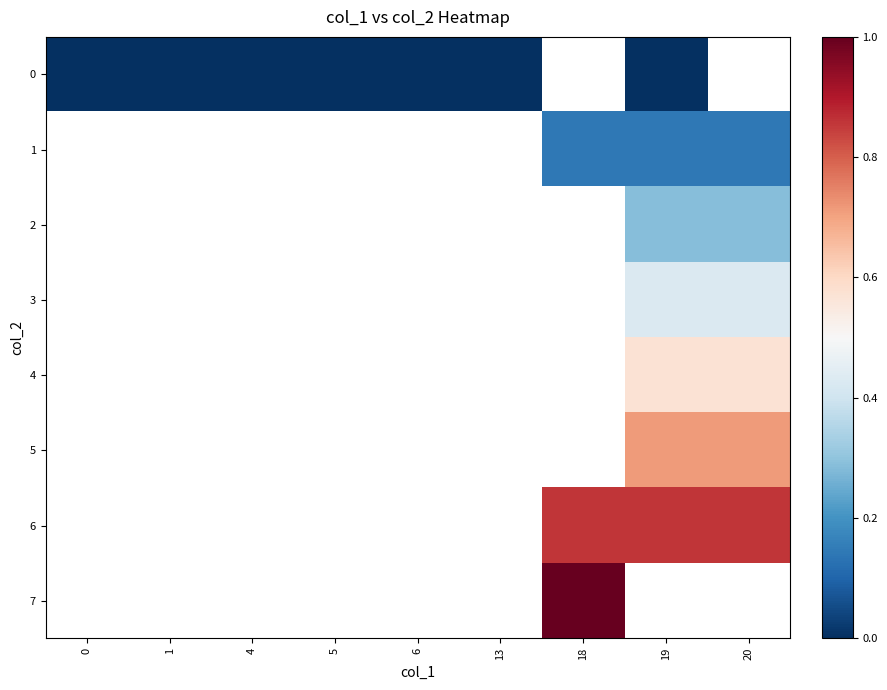

Rank the categories by 6 value from lowest to highest.

0, 1, 4, 5, 6, 13, 18, 19, 20